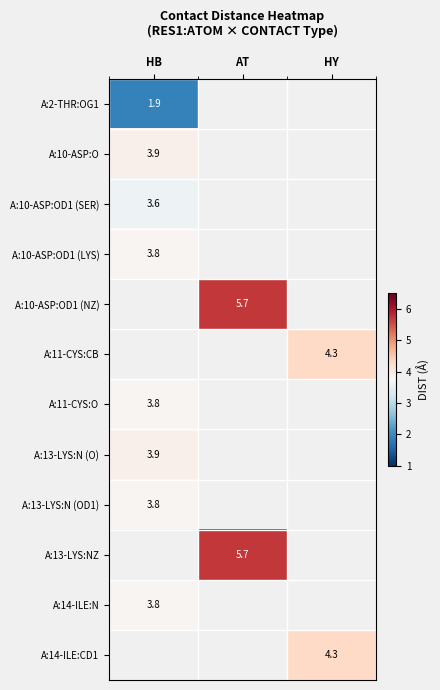

Count the number of categories in the chart.

3